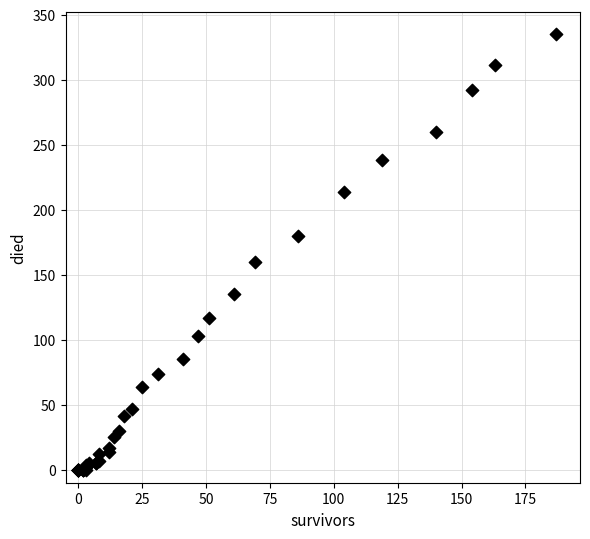

What Y value in the scatter plot is closest to 167?

160